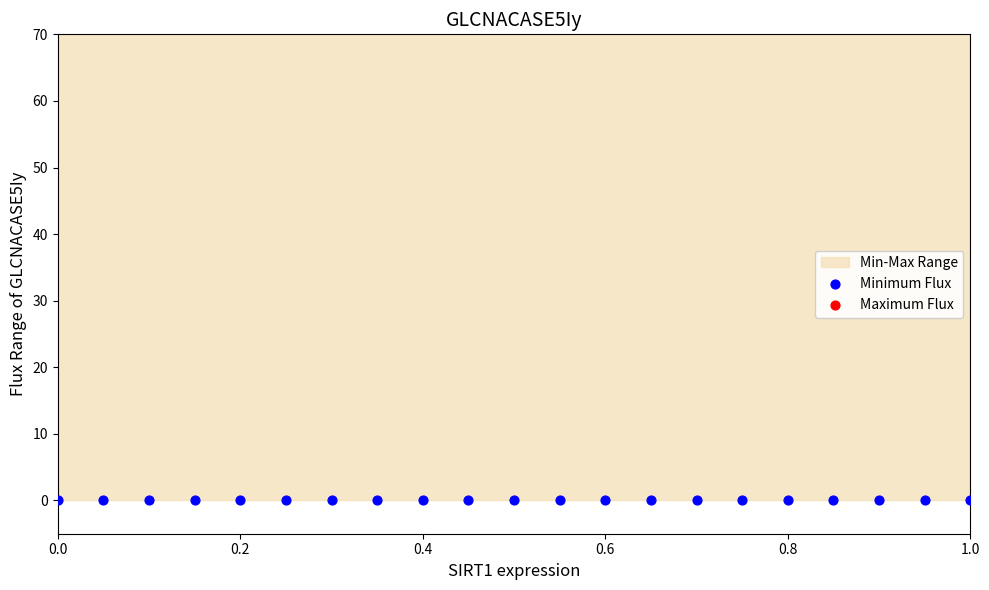

Which series contains the lowest Y value?

Minimum Flux